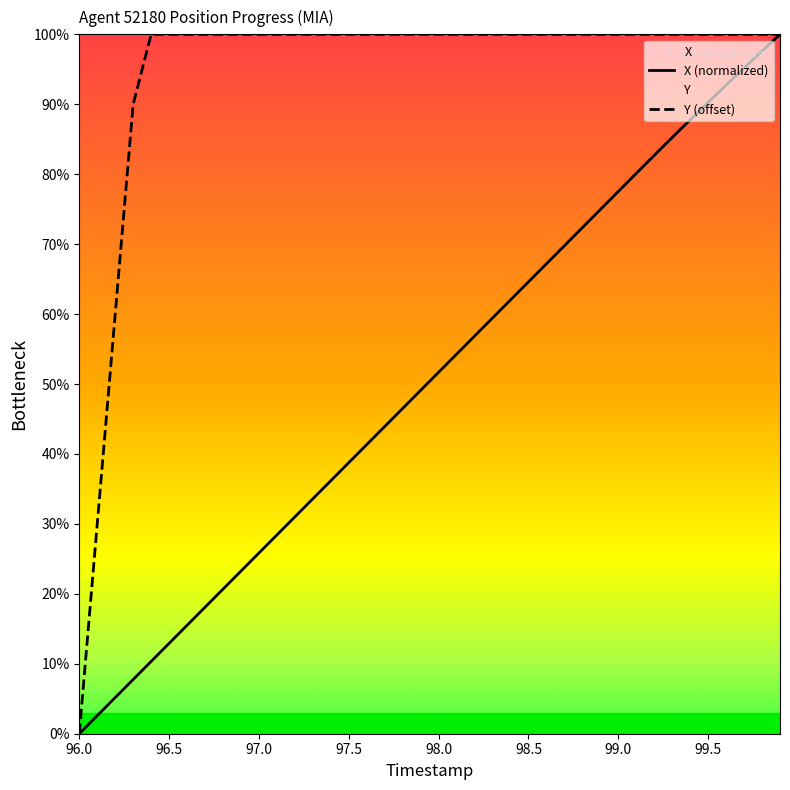

Which series has the largest total across all categories?

Y (offset)